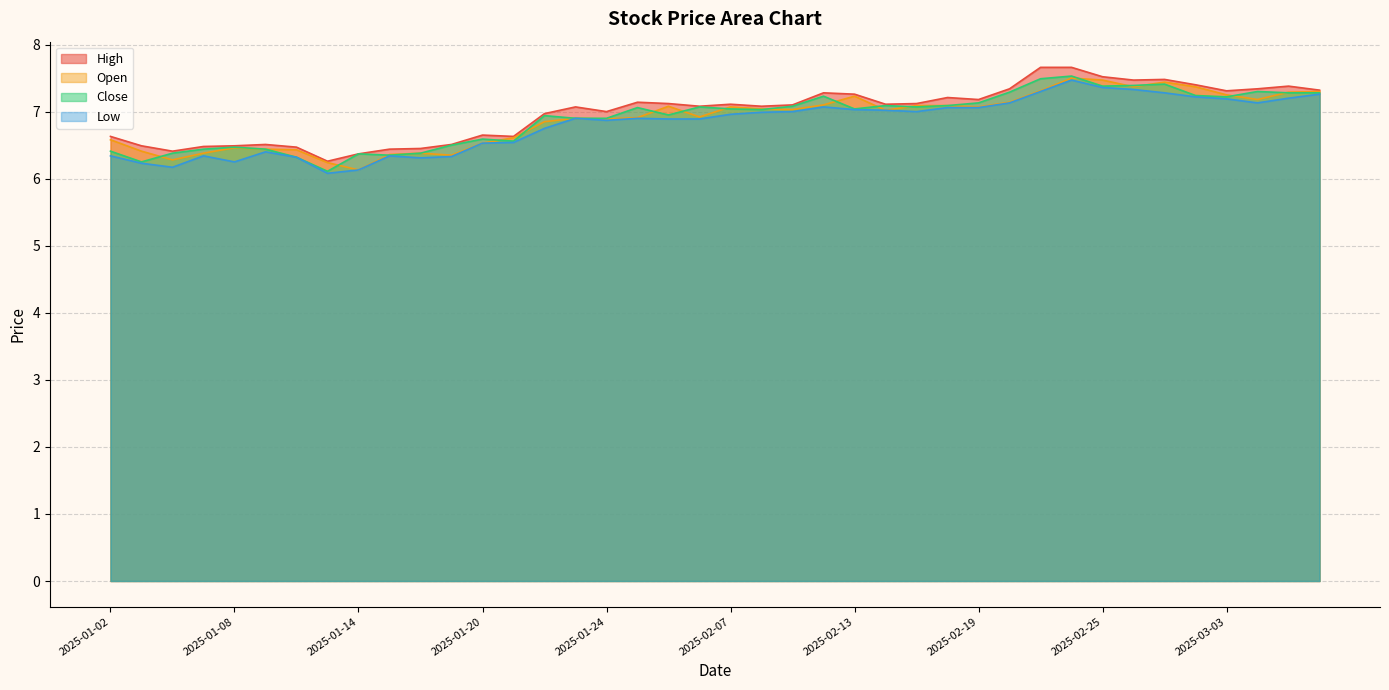

What is the difference between the highest and lowest values at 2025-02-19?

0.1